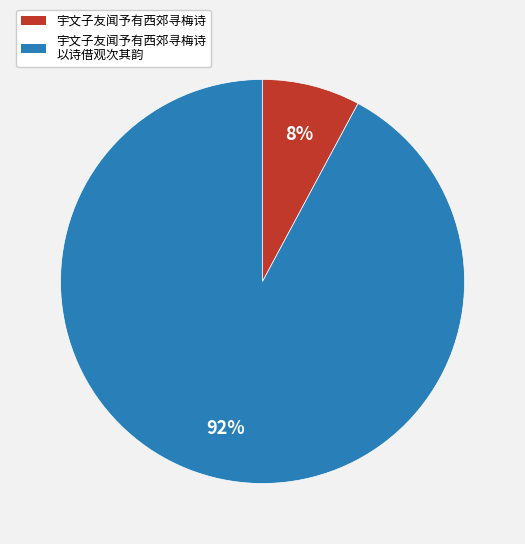

Does any single category account for the majority?

Yes